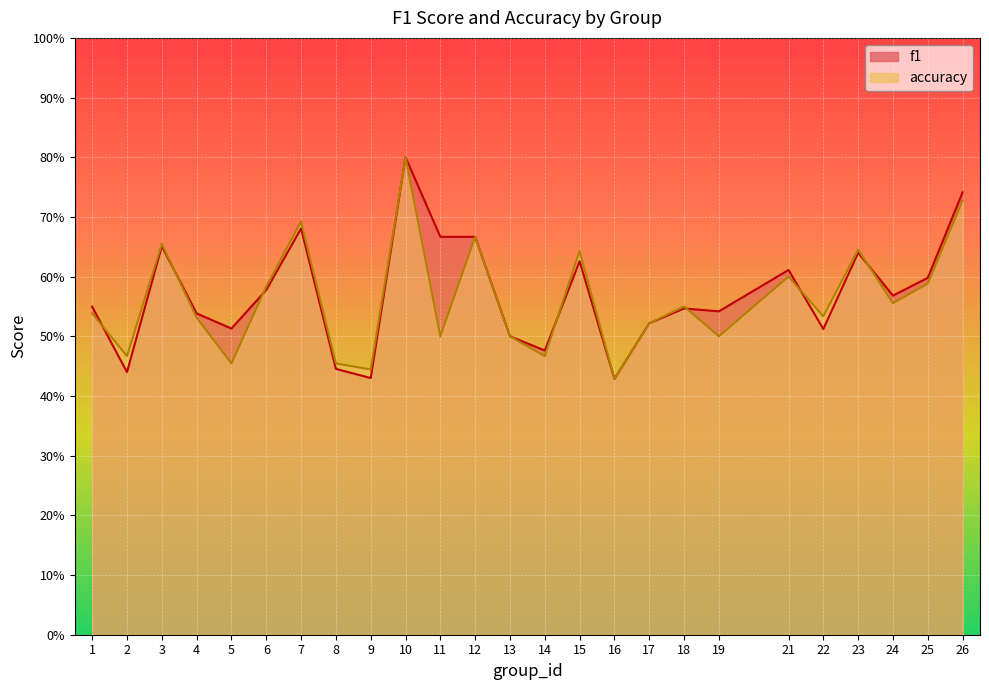

How many lines are shown in the chart?

2